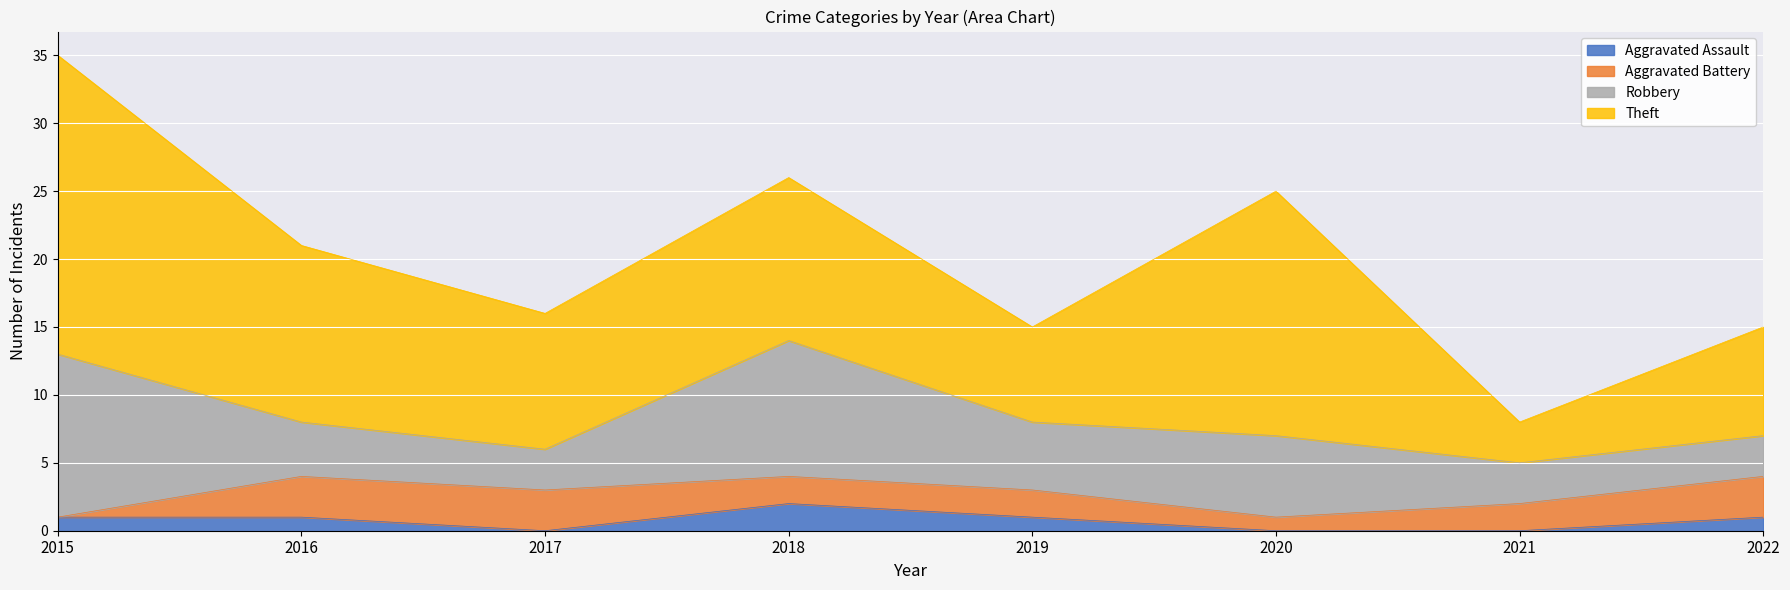

What is the difference between the maximum and second lowest values in the Aggravated Battery series?

2